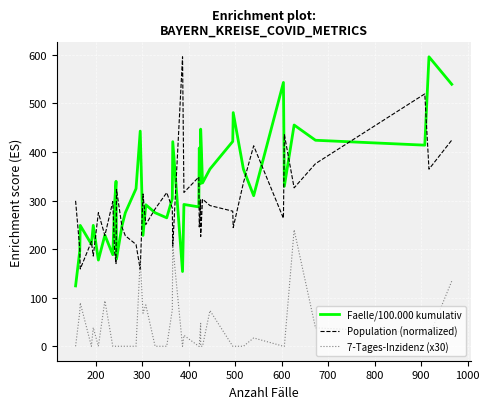

What is the highest value of the 7-Tages-Inzidenz (x30) series?

239.7